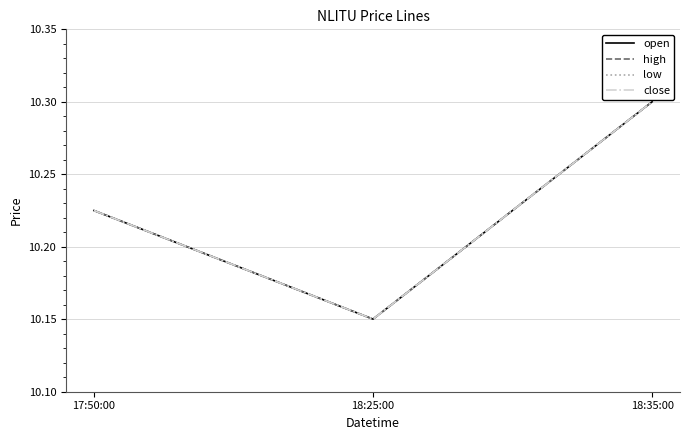

List the labels in order of close value, largest first.

18:35:00, 17:50:00, 18:25:00